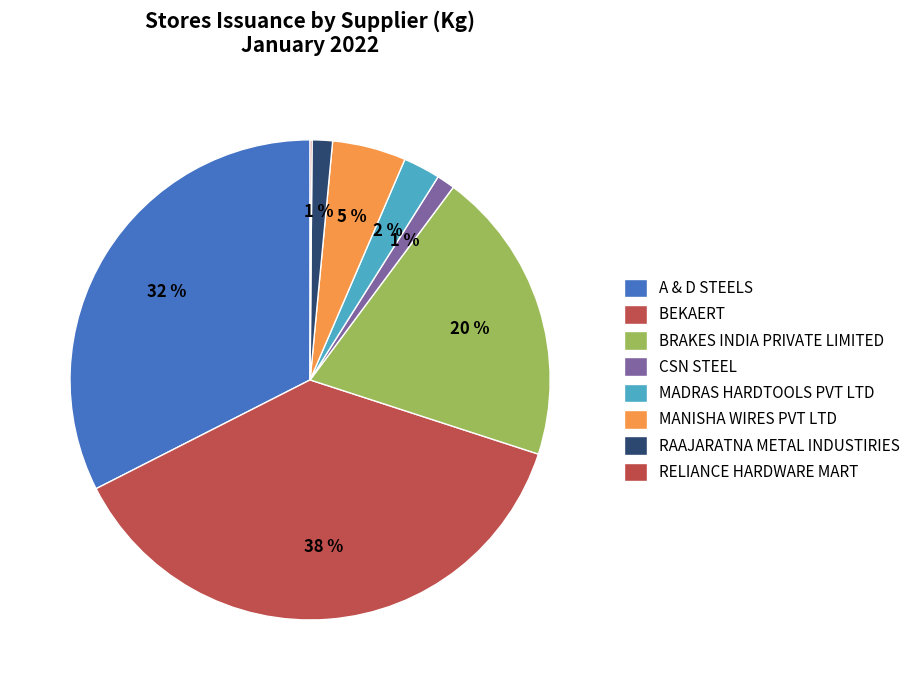

Does any single category account for the majority?

No